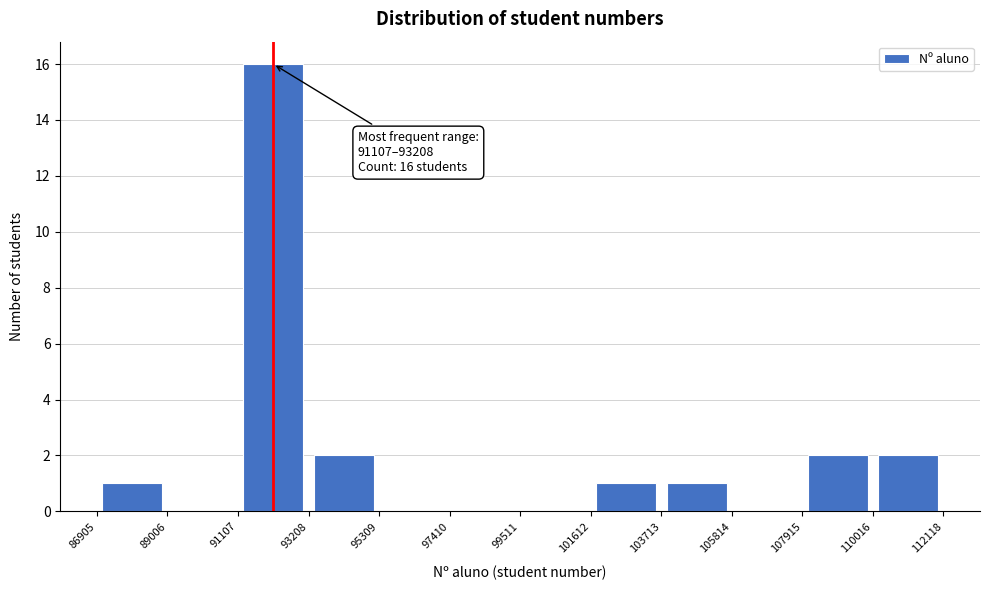

Over which range of the x-axis is the bar tallest?

91107 to 93208